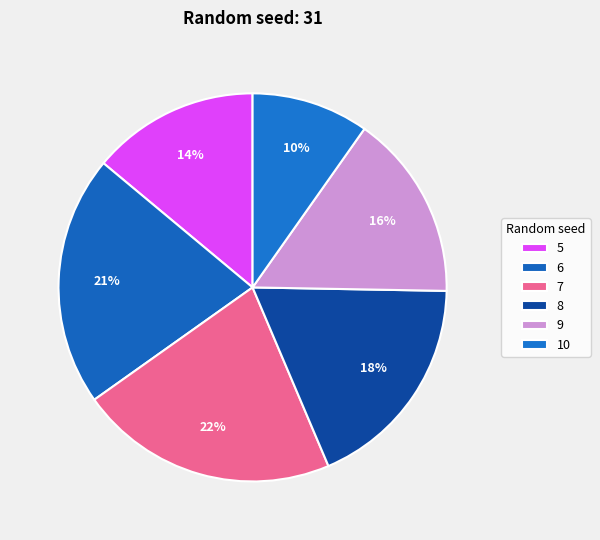

Is there a majority slice in this chart?

No